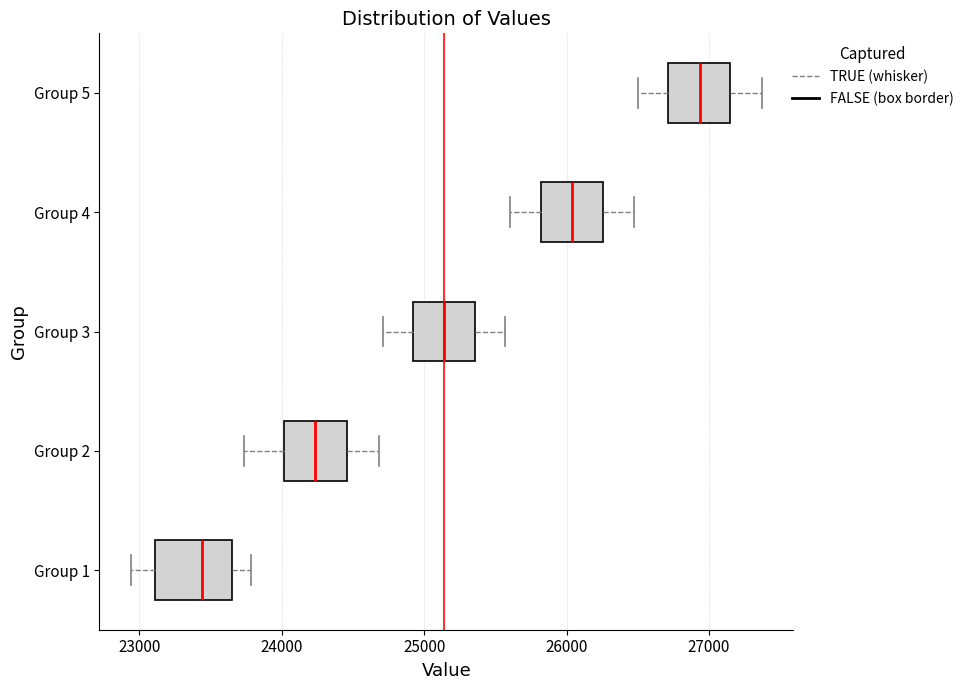

Reading bottom to top, read every box against the x-axis: the position of its median line, the range the box covers, and the ends of its whiskers. The values are not printed on the chart, so give them approximately, as read against the axis.

Group 1: median 23400, box 23100 to 23700, whiskers 22900 to 23800
Group 2: median 24200, box 24000 to 24500, whiskers 23700 to 24700
Group 3: median 25100, box 24900 to 25400, whiskers 24700 to 25600
Group 4: median 26000, box 25800 to 26300, whiskers 25600 to 26500
Group 5: median 26900, box 26700 to 27100, whiskers 26500 to 27400